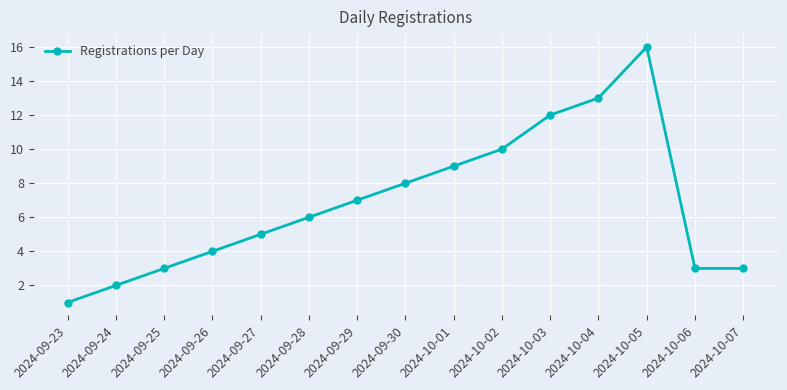

True or false: the data has more than 0 interior local peaks.

True